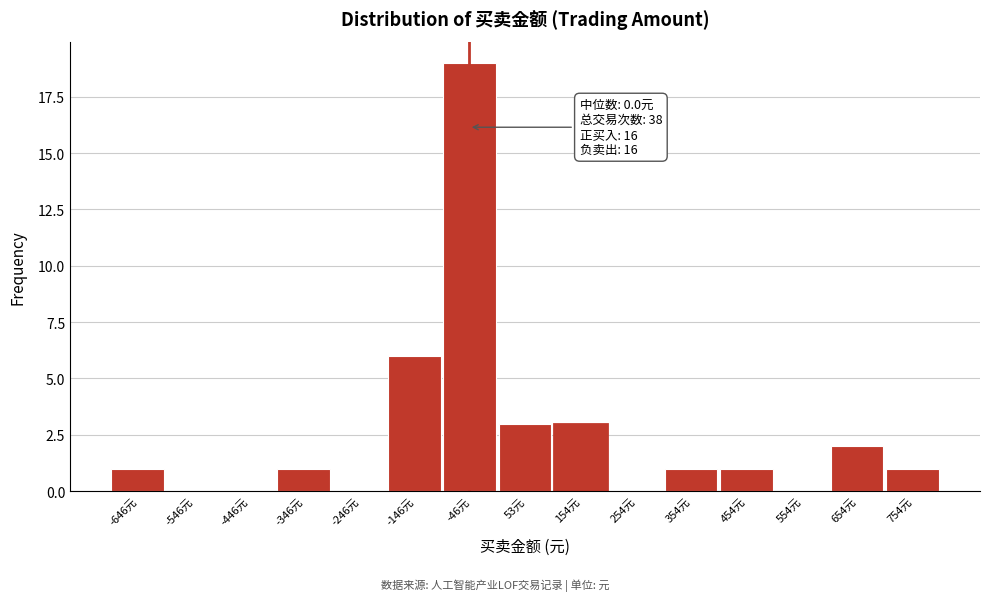

Reading left to right, what are all the values shown in this chart?

-646元=1	-546元=0	-446元=0	-346元=1	-246元=0	-146元=6	-46元=19	53元=3	154元=3	254元=0	354元=1	454元=1	554元=0	654元=2	754元=1